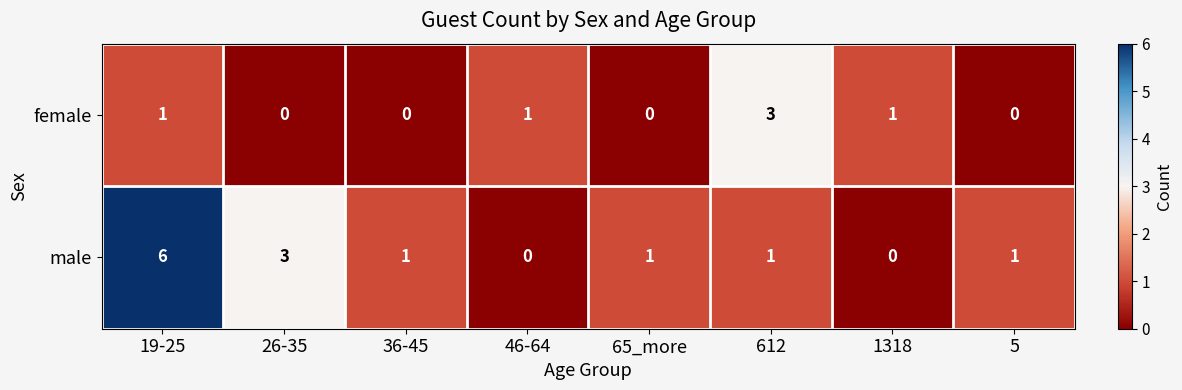

Reading left to right, list all the values displayed in this chart.

female: 19-25=1	26-35=0	36-45=0	46-64=1	65_more=0	612=3	1318=1	5=0
male: 19-25=6	26-35=3	36-45=1	46-64=0	65_more=1	612=1	1318=0	5=1